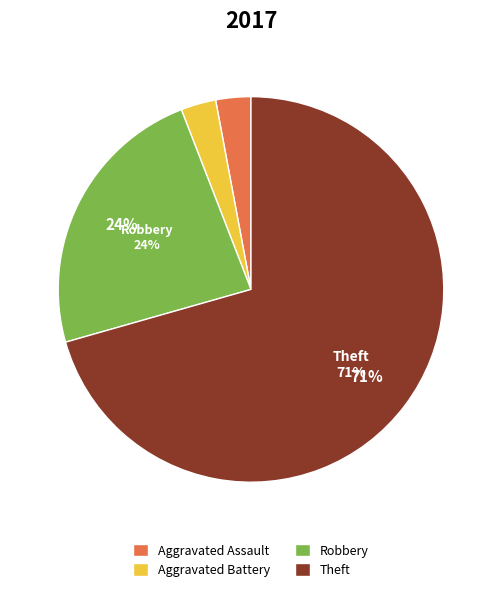

Is the sum of Robbery and Theft greater than half?

Yes